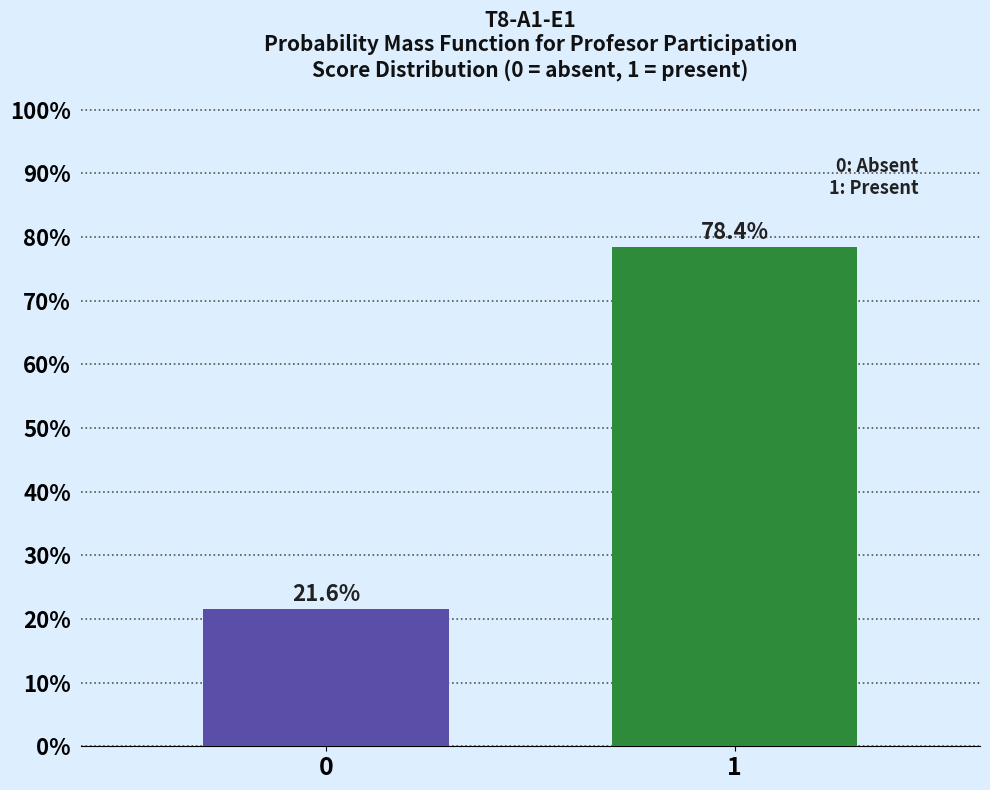

Reading left to right, transcribe all the data shown in this chart.

21.6	78.4